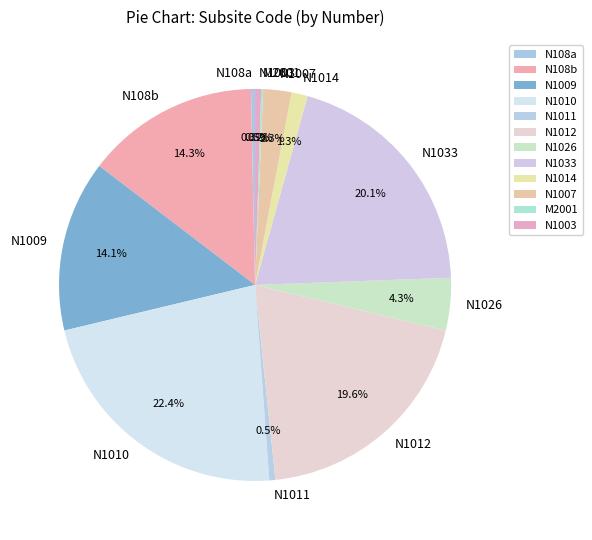

What portion of the pie excludes N1007?

97.7%